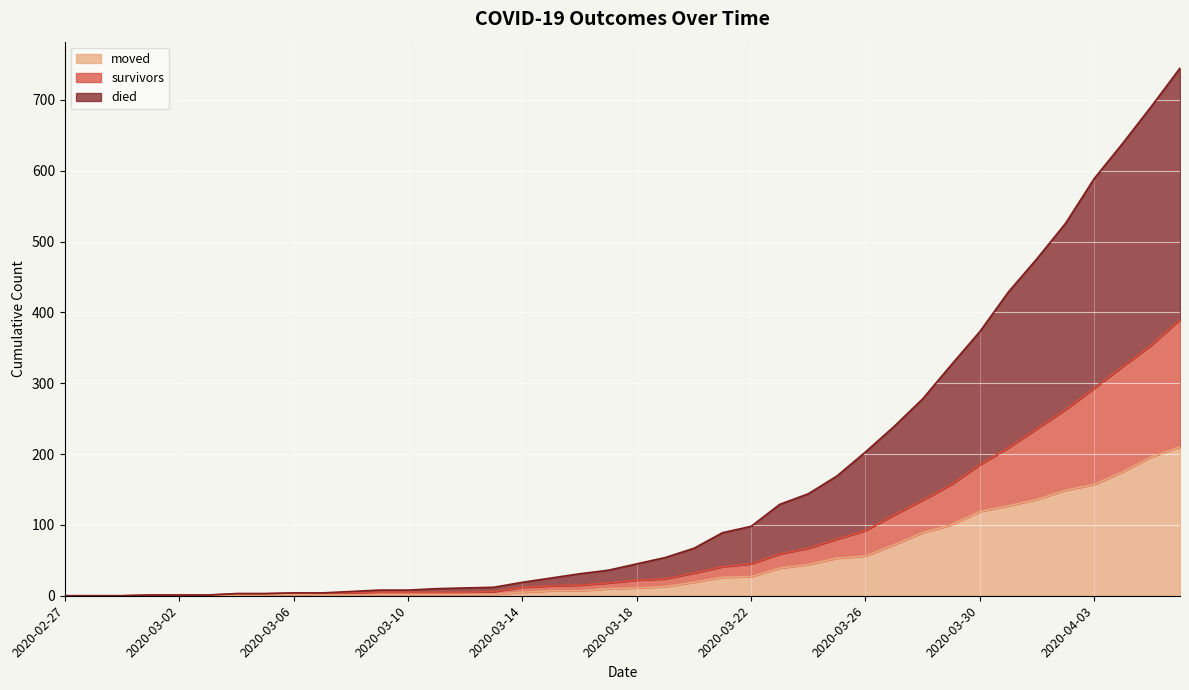

Count the number of categories in the chart.

40